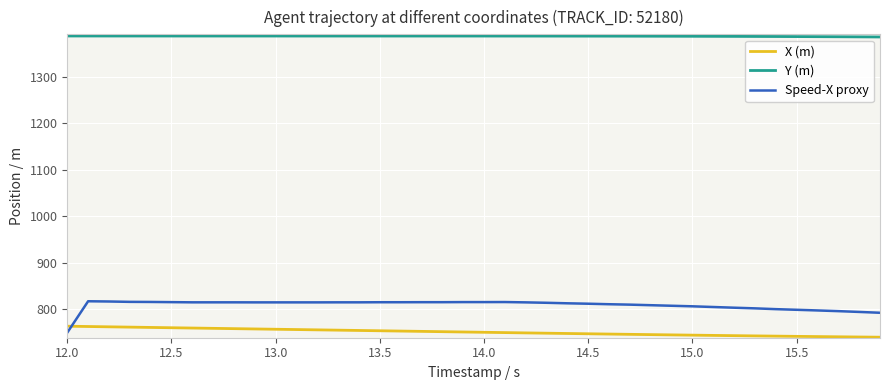

Is this an area chart (filled region under the line)?

No